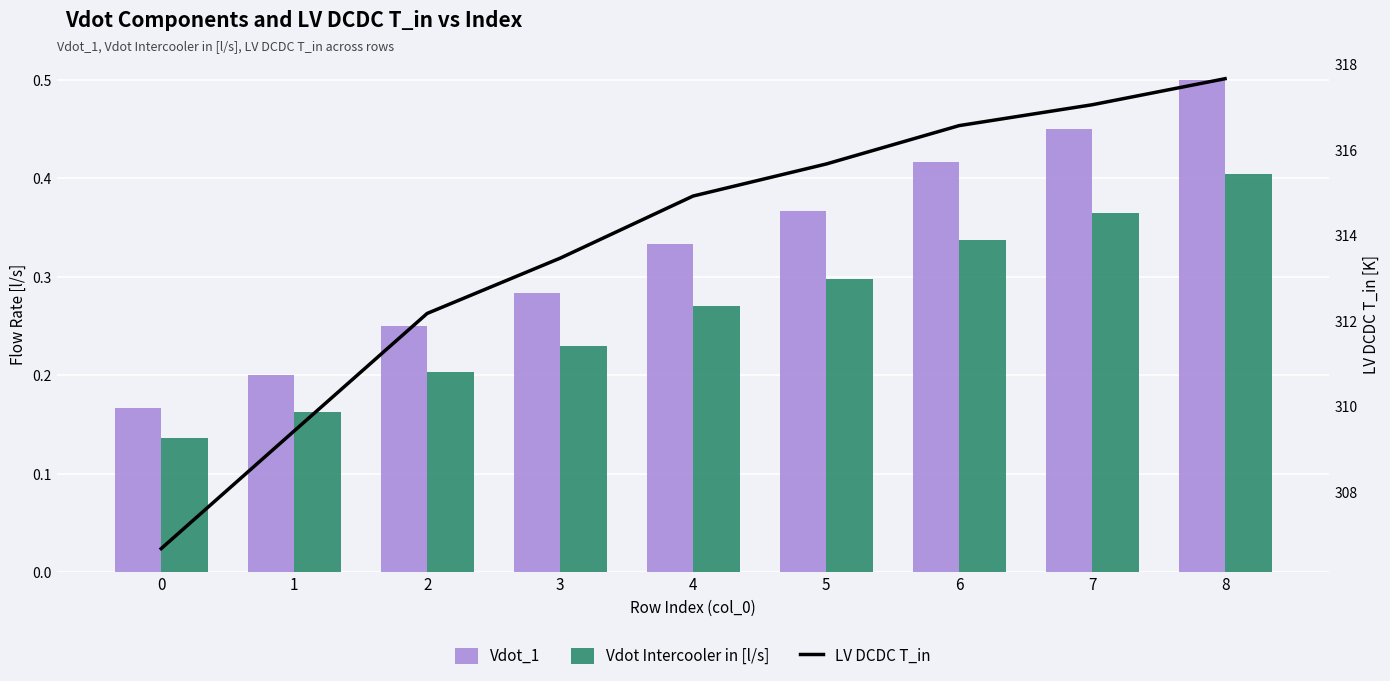

What is the value of the Vdot Intercooler in [l/s] bar at the 1st from the left?

0.1